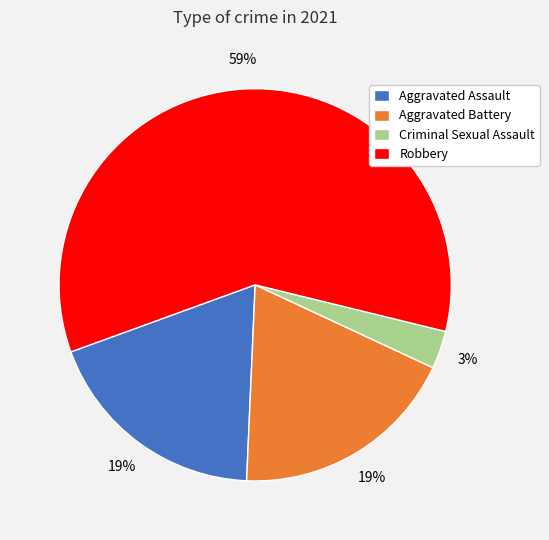

What percentage is the Robbery slice, to the nearest percent?

59%